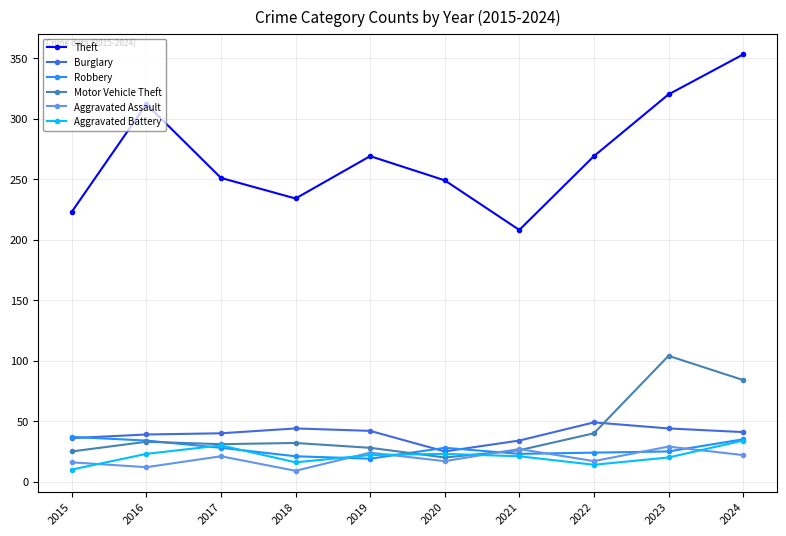

Which series has the largest range (max minus min)?

Theft